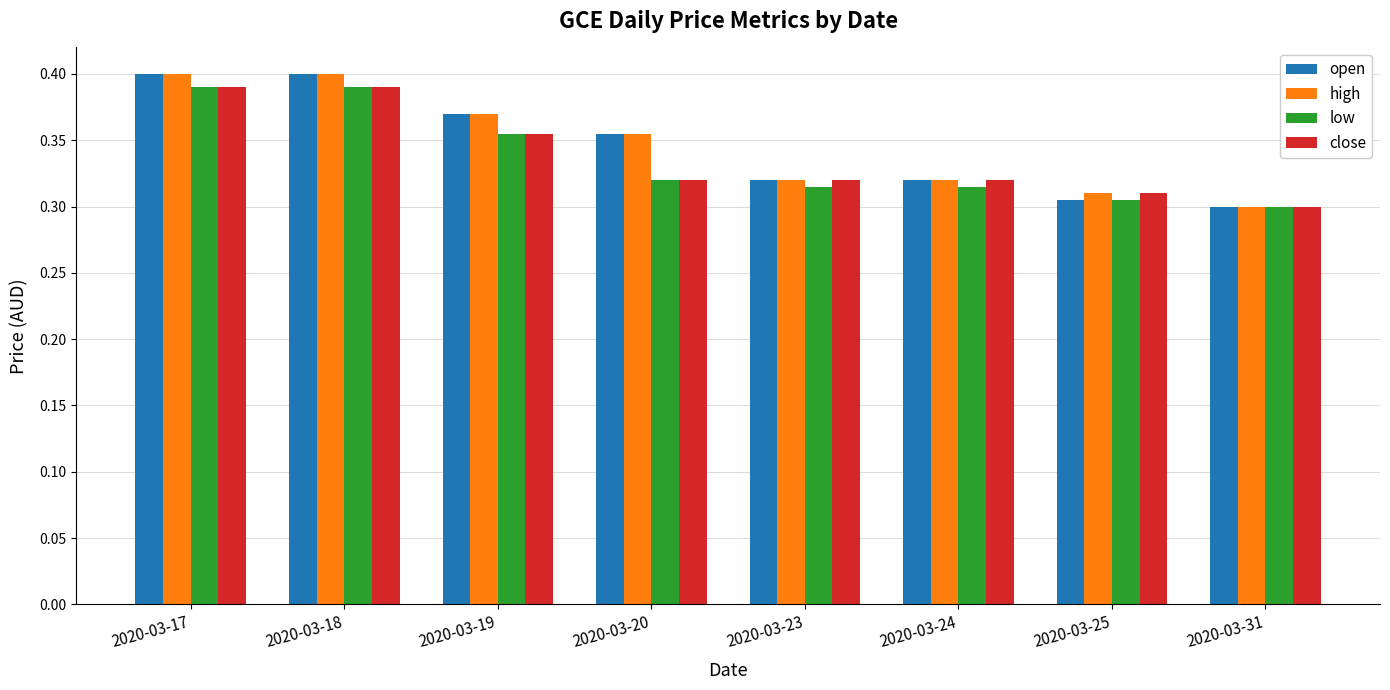

At how many categories does at least one series exceed 0?

8